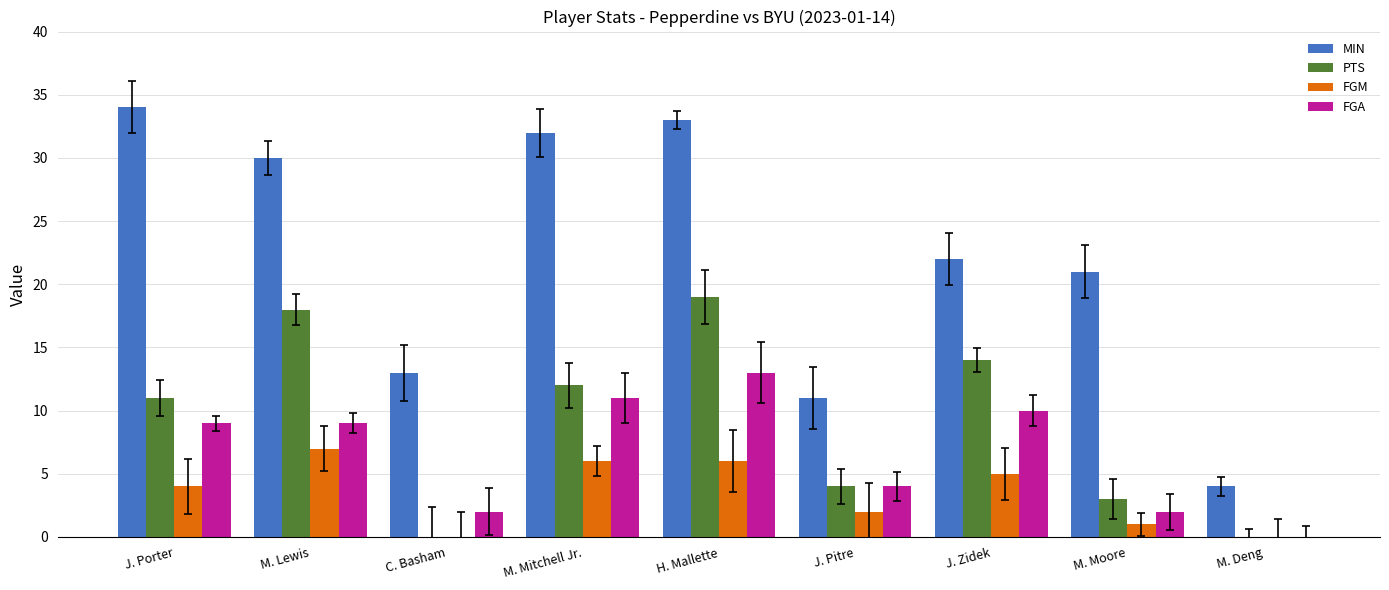

Reading left to right, list all the values displayed in this chart.

MIN: J. Porter=34	M. Lewis=30	C. Basham=13	M. Mitchell Jr.=32	H. Mallette=33	J. Pitre=11	J. Zidek=22	M. Moore=21	M. Deng=4
PTS: J. Porter=11	M. Lewis=18	C. Basham=0	M. Mitchell Jr.=12	H. Mallette=19	J. Pitre=4	J. Zidek=14	M. Moore=3	M. Deng=0
FGM: J. Porter=4	M. Lewis=7	C. Basham=0	M. Mitchell Jr.=6	H. Mallette=6	J. Pitre=2	J. Zidek=5	M. Moore=1	M. Deng=0
FGA: J. Porter=9	M. Lewis=9	C. Basham=2	M. Mitchell Jr.=11	H. Mallette=13	J. Pitre=4	J. Zidek=10	M. Moore=2	M. Deng=0